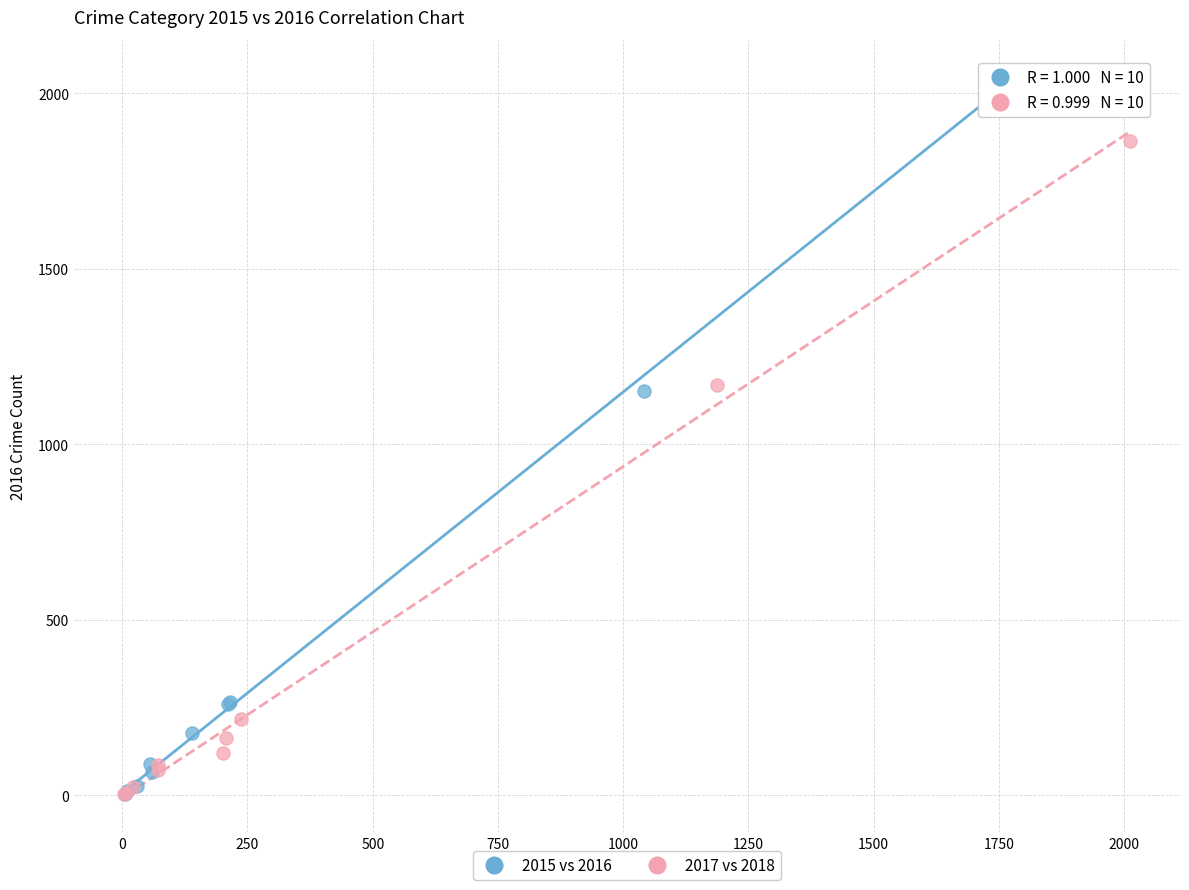

Which series contains the highest Y value?

2015 vs 2016